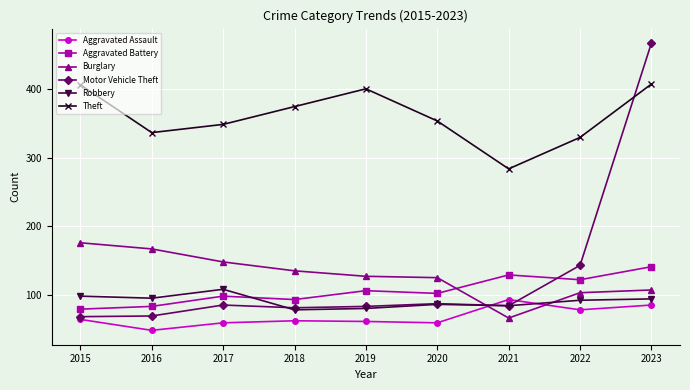

True or false: Burglary and Theft cross at least once.

False